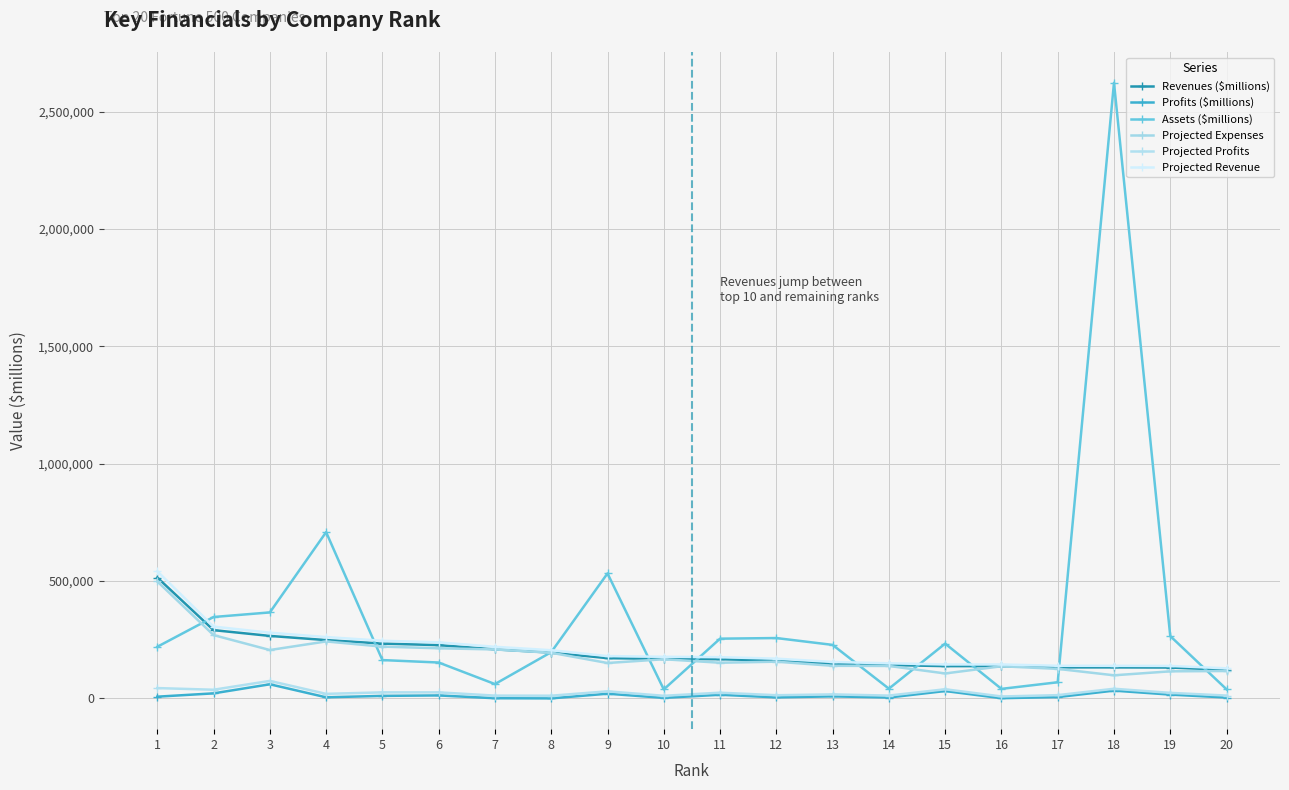

How many data points does each series have?

20